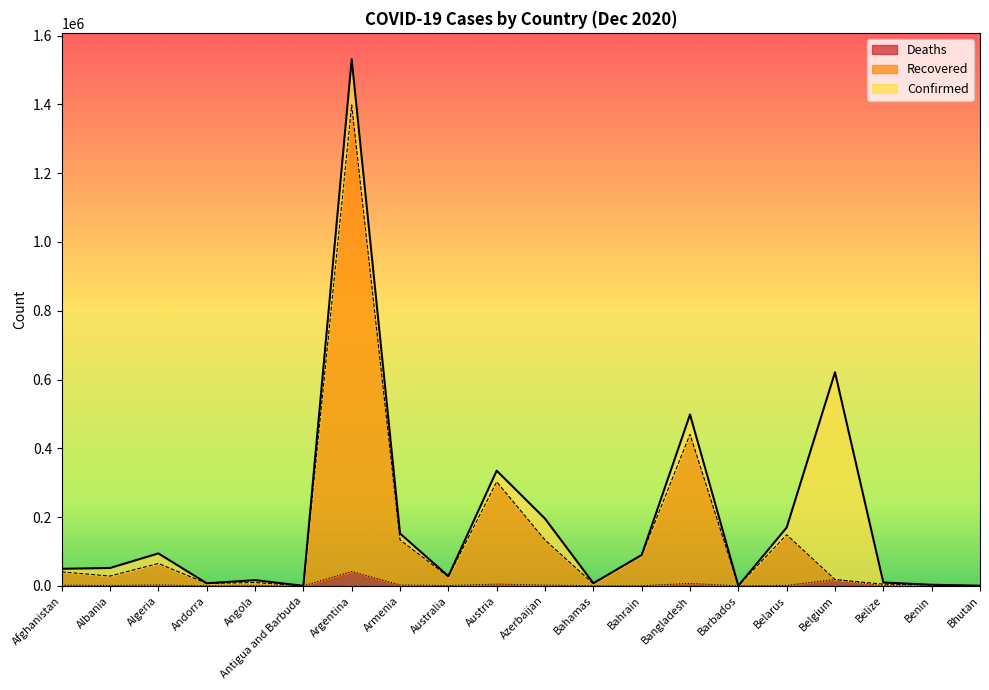

How many data points in Confirmed are less than 52004?

10